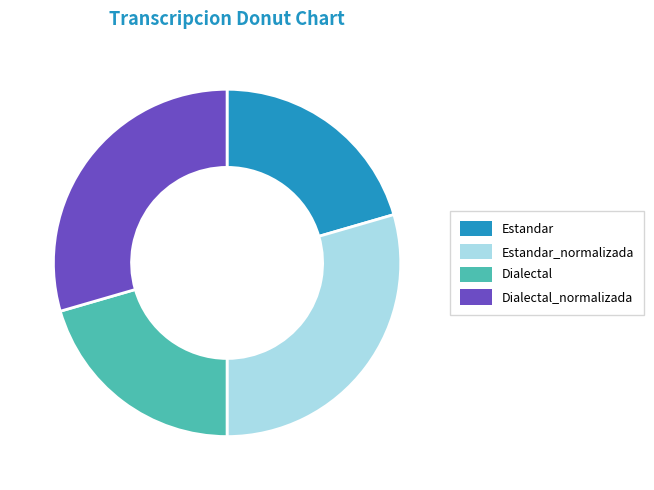

Is there any slice that represents more than half of the pie?

No